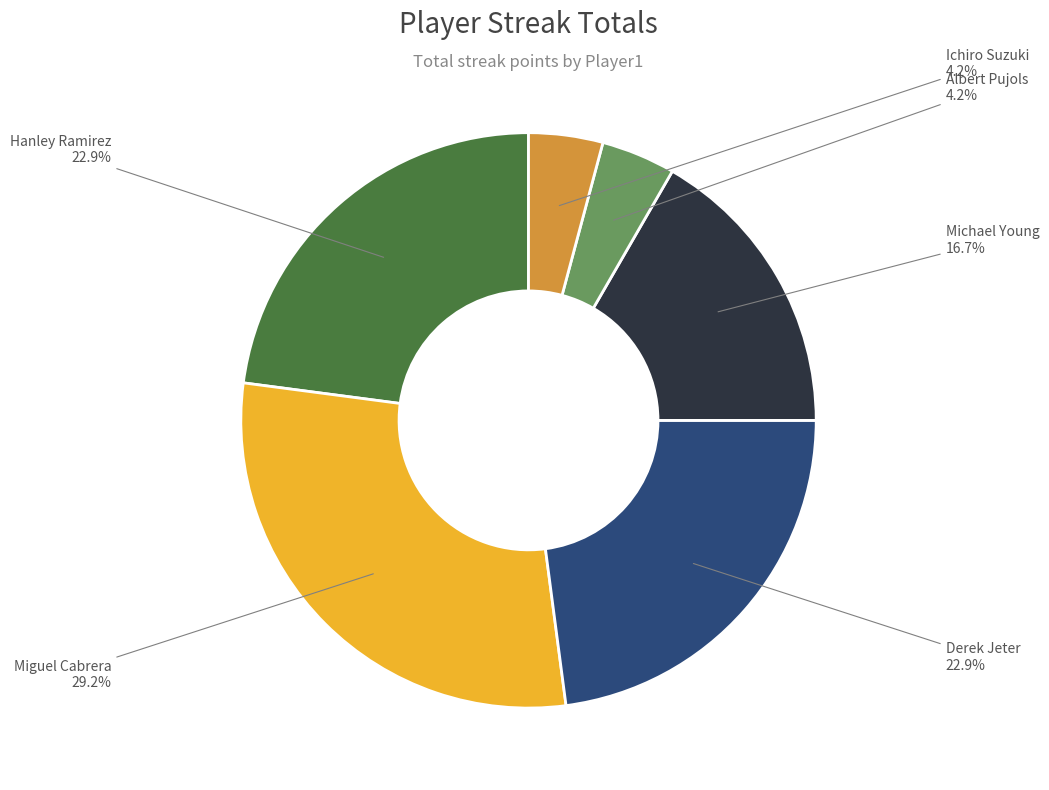

What is the ratio of the value at Derek Jeter to the value at Michael Young?

1.4